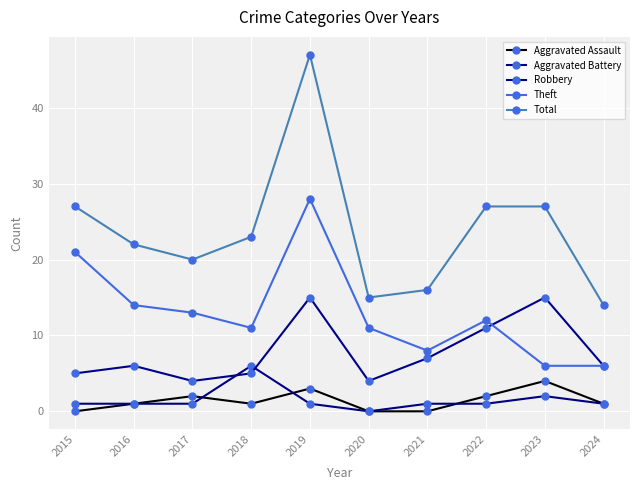

Rank the series at 2018 from lowest to highest value.

Aggravated Assault, Robbery, Aggravated Battery, Theft, Total